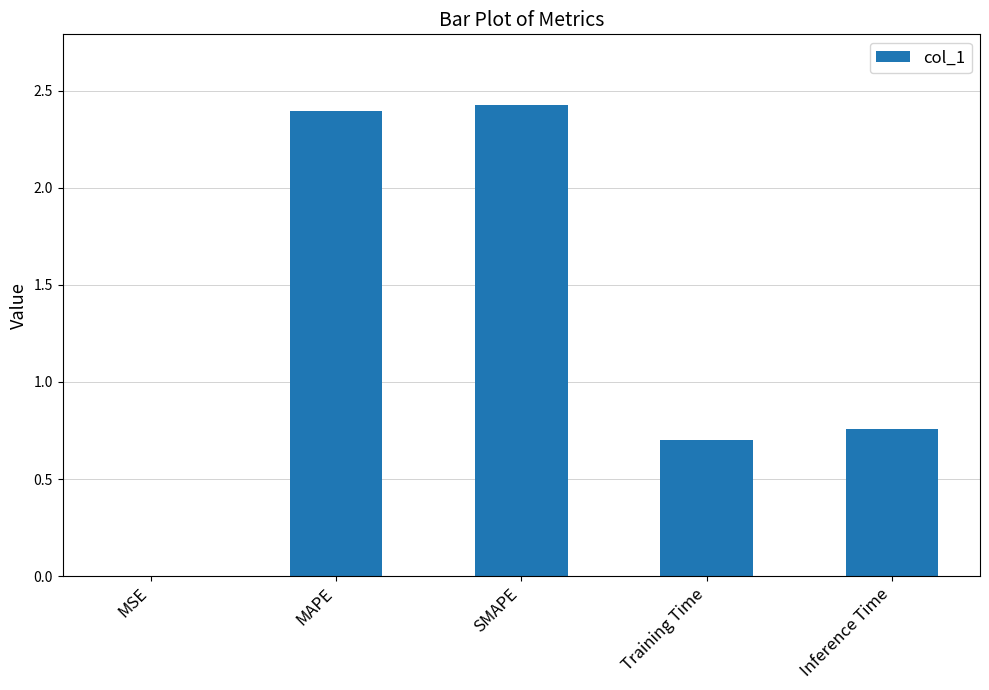

The value at SMAPE is 2.4. True or false?

True